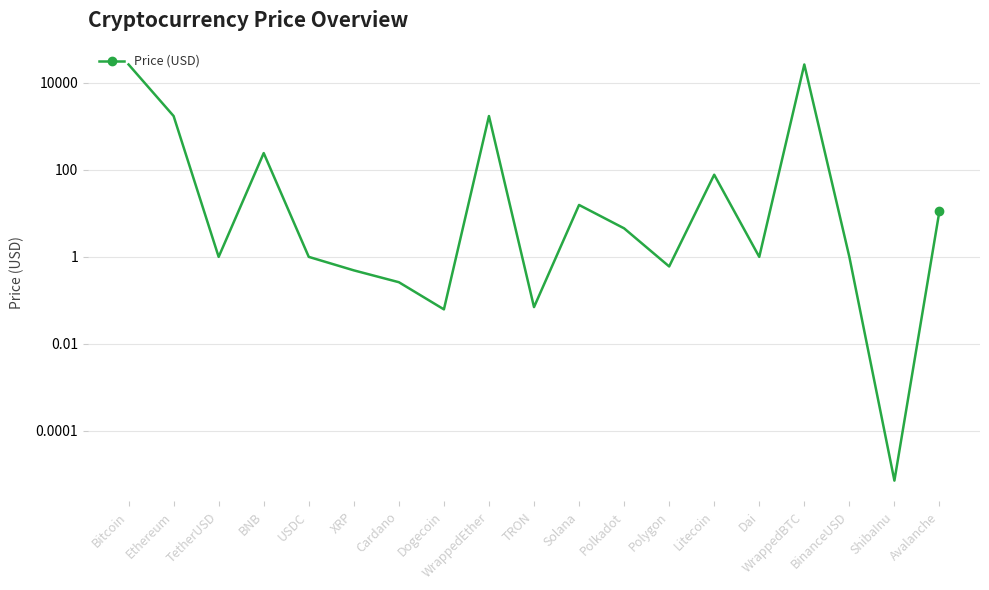

What is the greatest value displayed?

26454.3